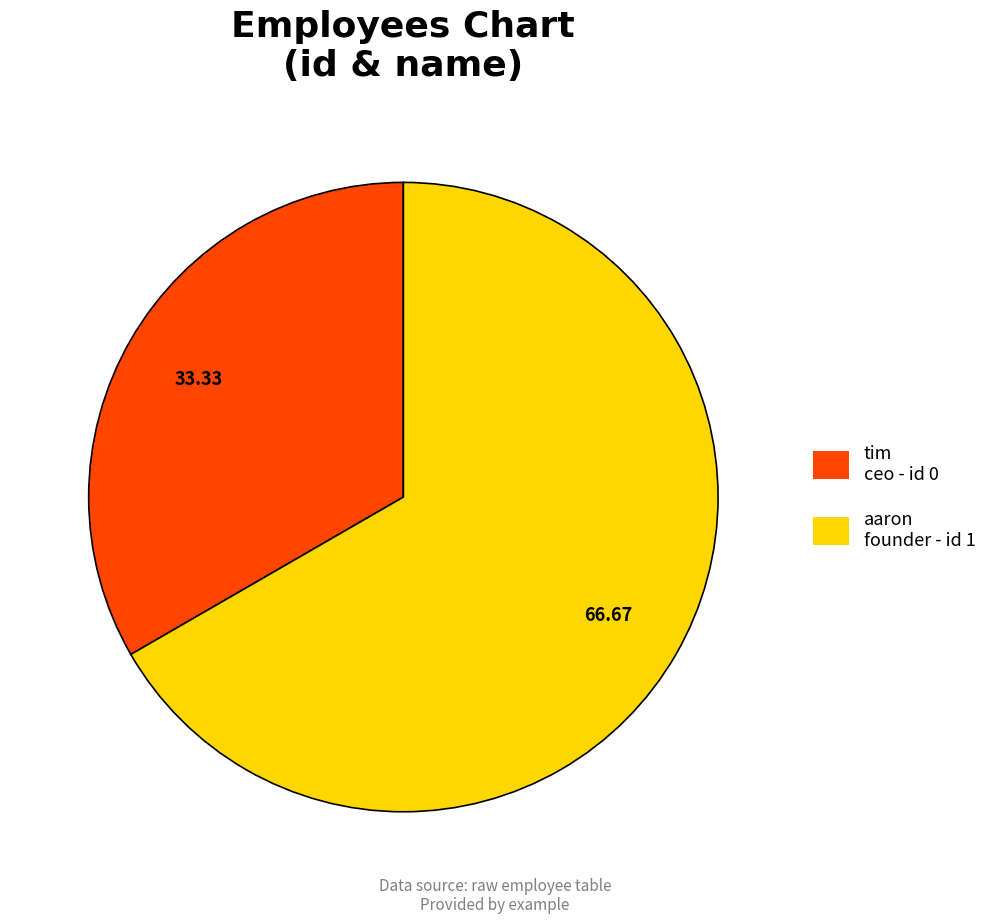

How many segments does this pie chart have?

2